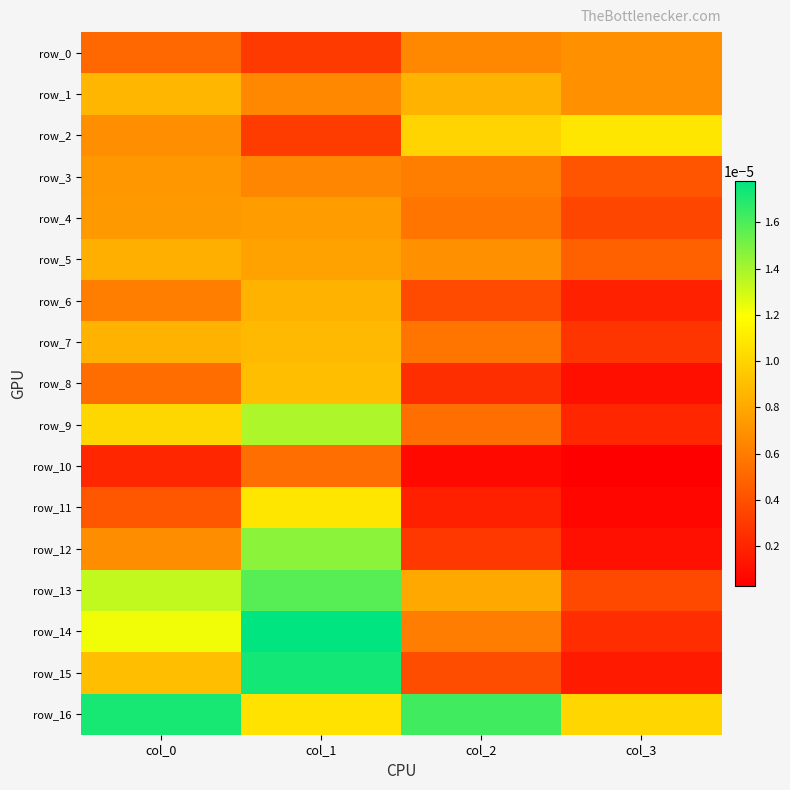

Count the number of data series in this chart.

17